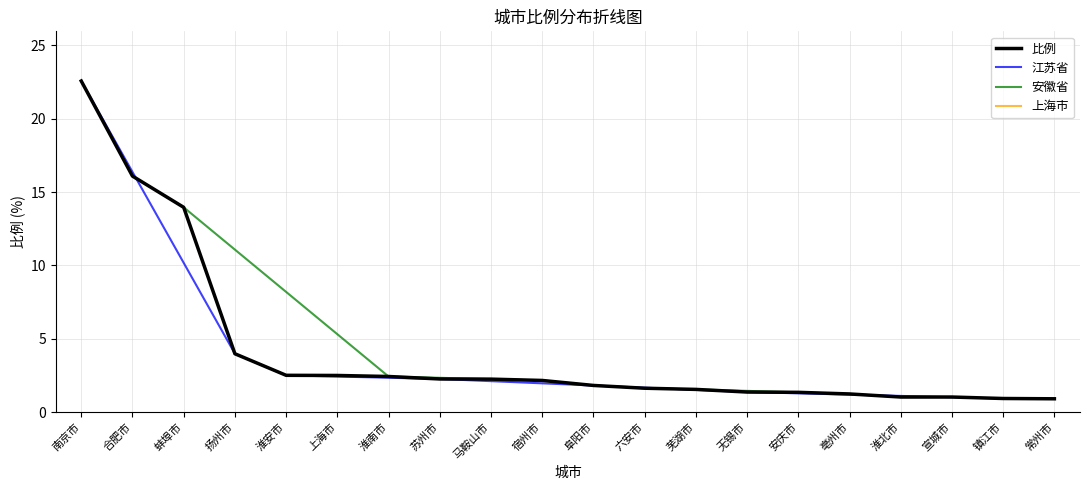

At which category does the chart reach its minimum across all series?

常州市